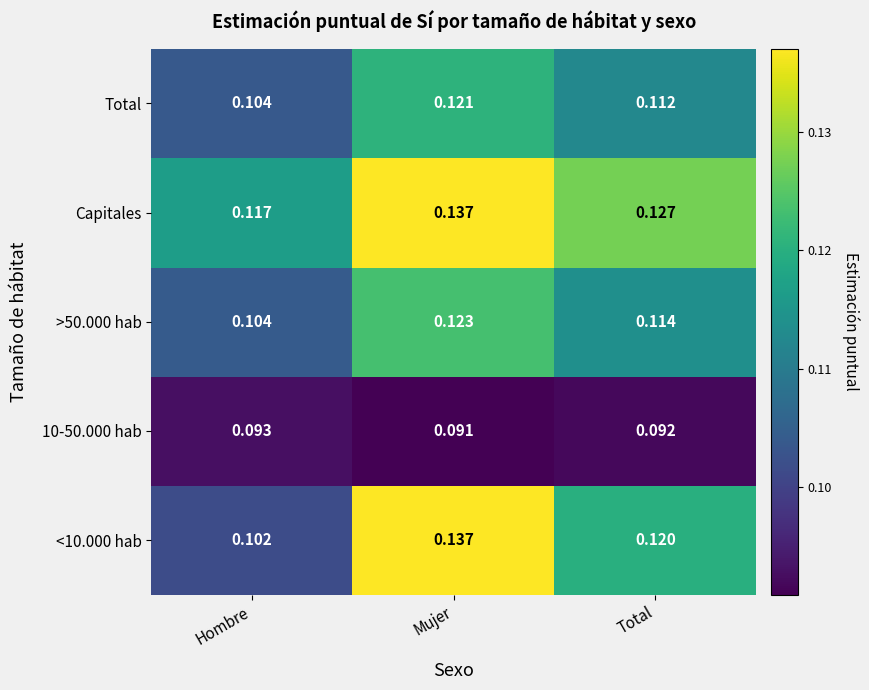

Where is Total nearest to the value 0?

Hombre